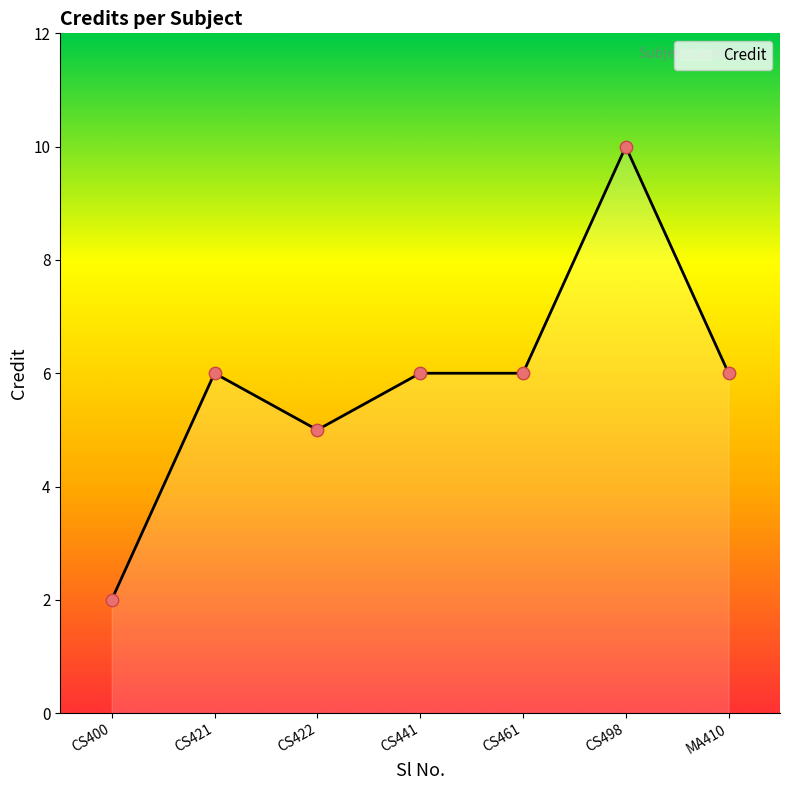

What is the minimum value for Credit?

2.0